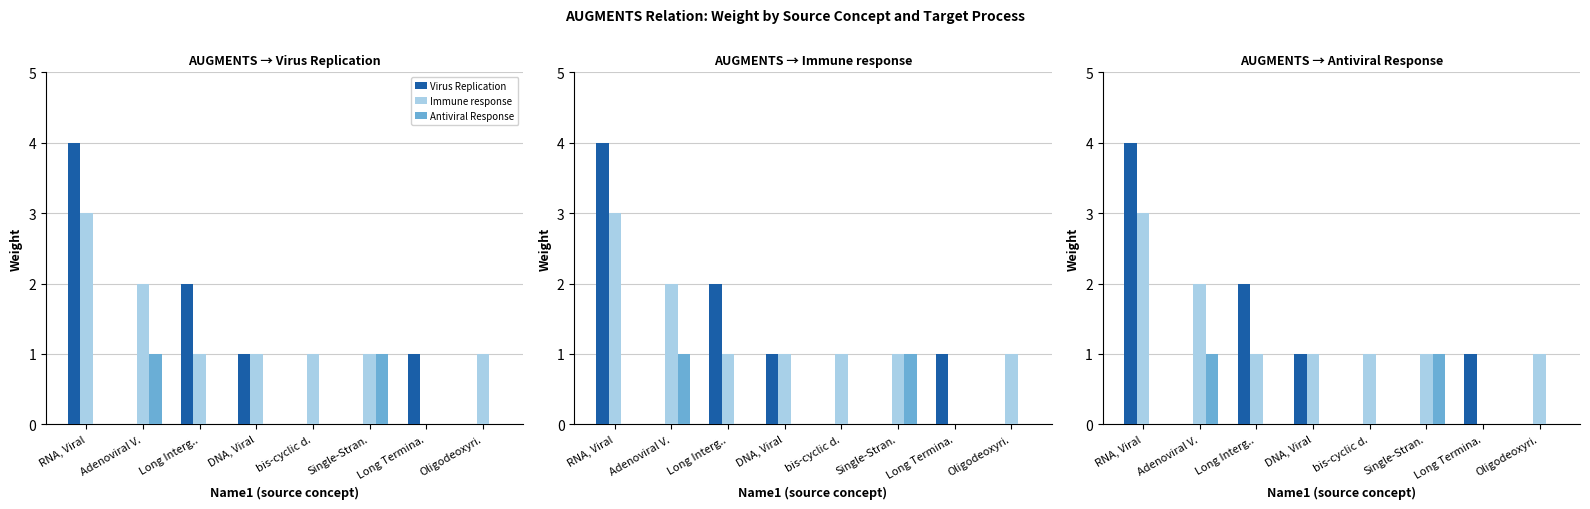

Where is Antiviral Response nearest to the value 0?

RNA, Viral